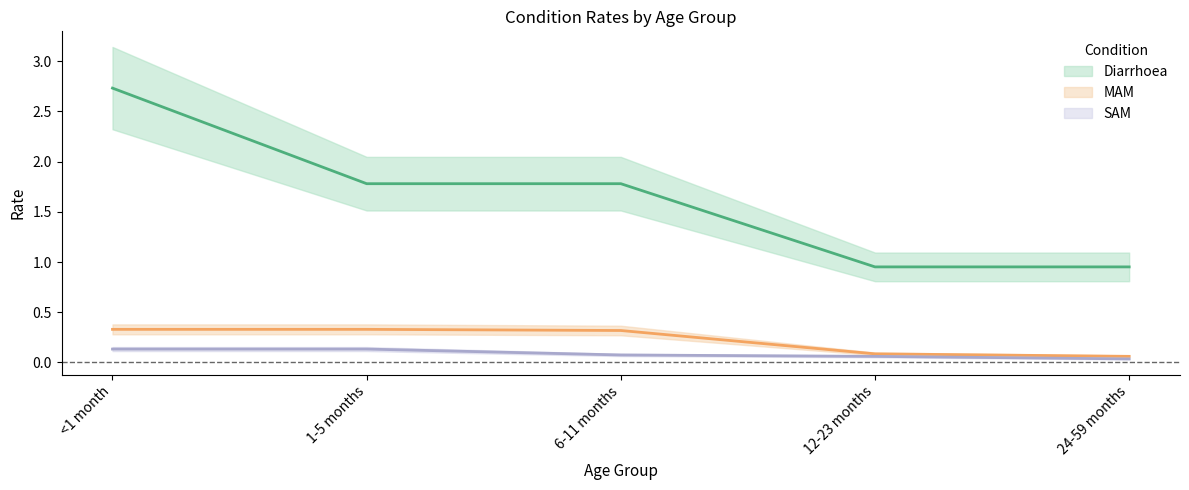

The value of SAM at 24-59 months is 0.0. True or false?

False